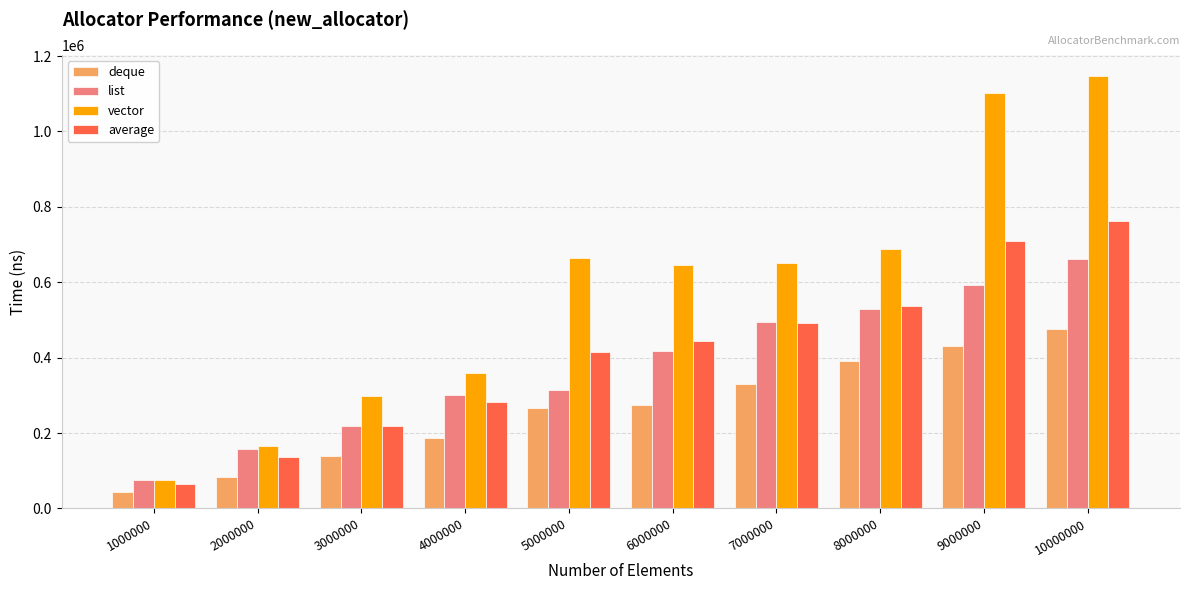

What are all the series names shown in the legend?

deque, list, vector, average